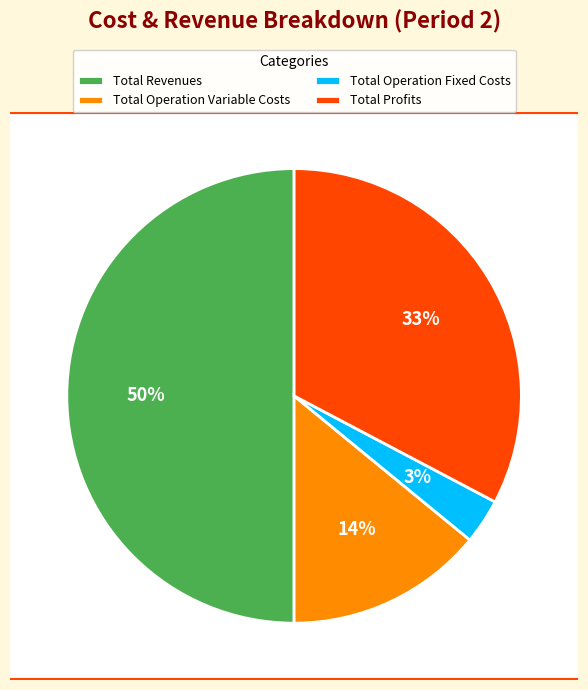

To the nearest percent, what portion does Total Operation Fixed Costs represent?

3%